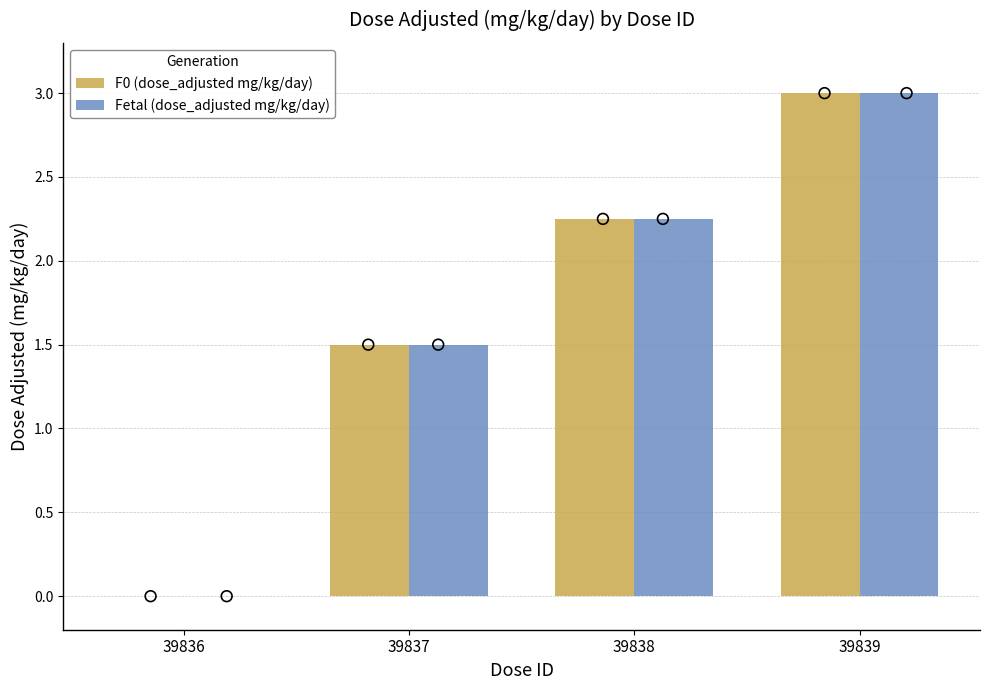

At which category is the sum across all series the highest?

39839